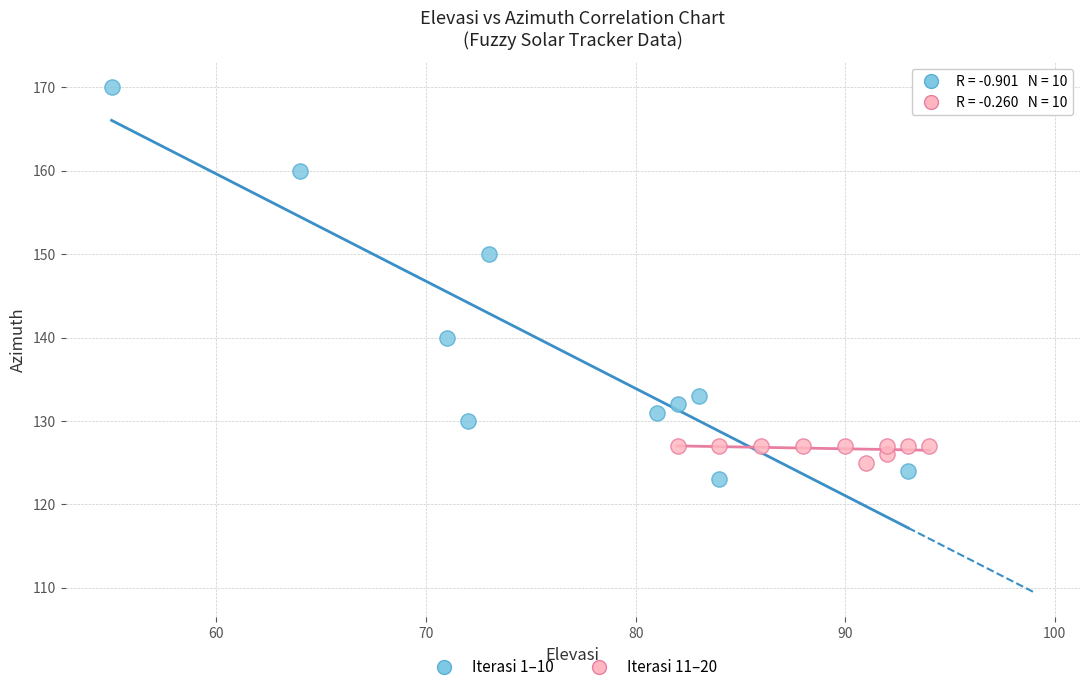

Which series reaches the maximum Y coordinate?

Iterasi 1–10